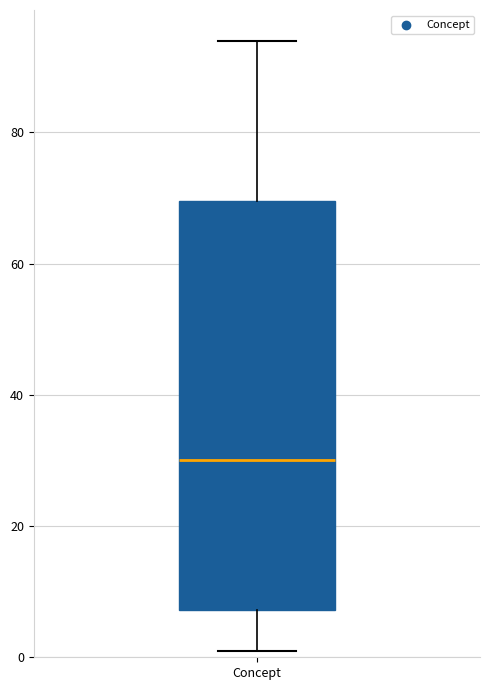

Transcribe this box plot: give where the median line is, the range the box spans, and where the two whiskers end, as read against the y-axis. The values are not printed on the chart, so give them approximately, as read against the axis.

median 30, box 8 to 70, whiskers 2 to 94